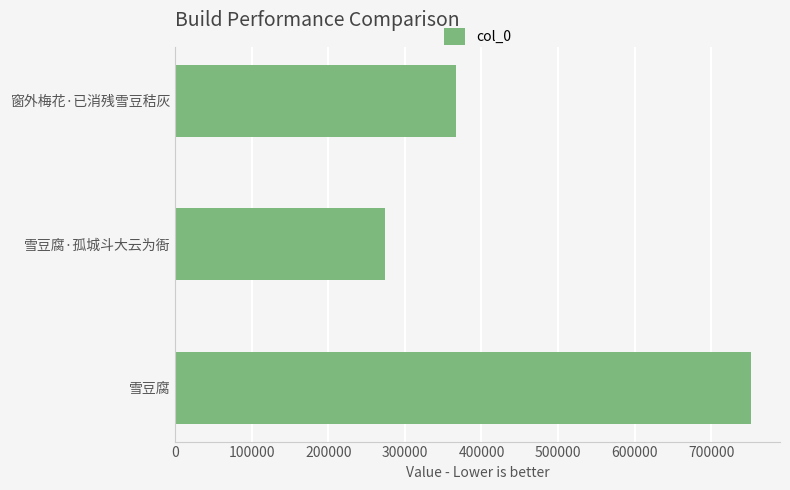

How many bars are there in total?

3